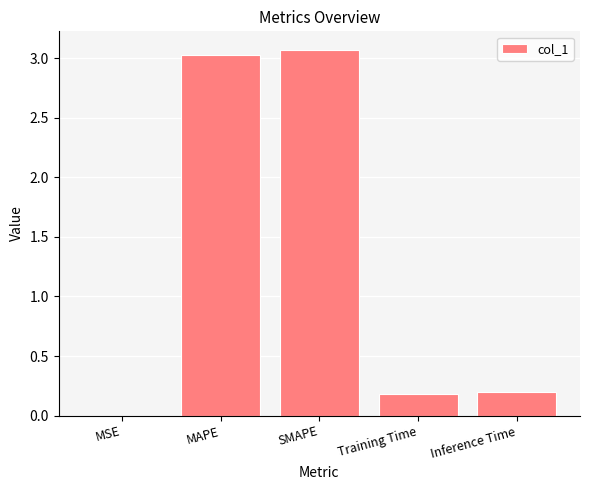

The value at MSE is 0.0. True or false?

True